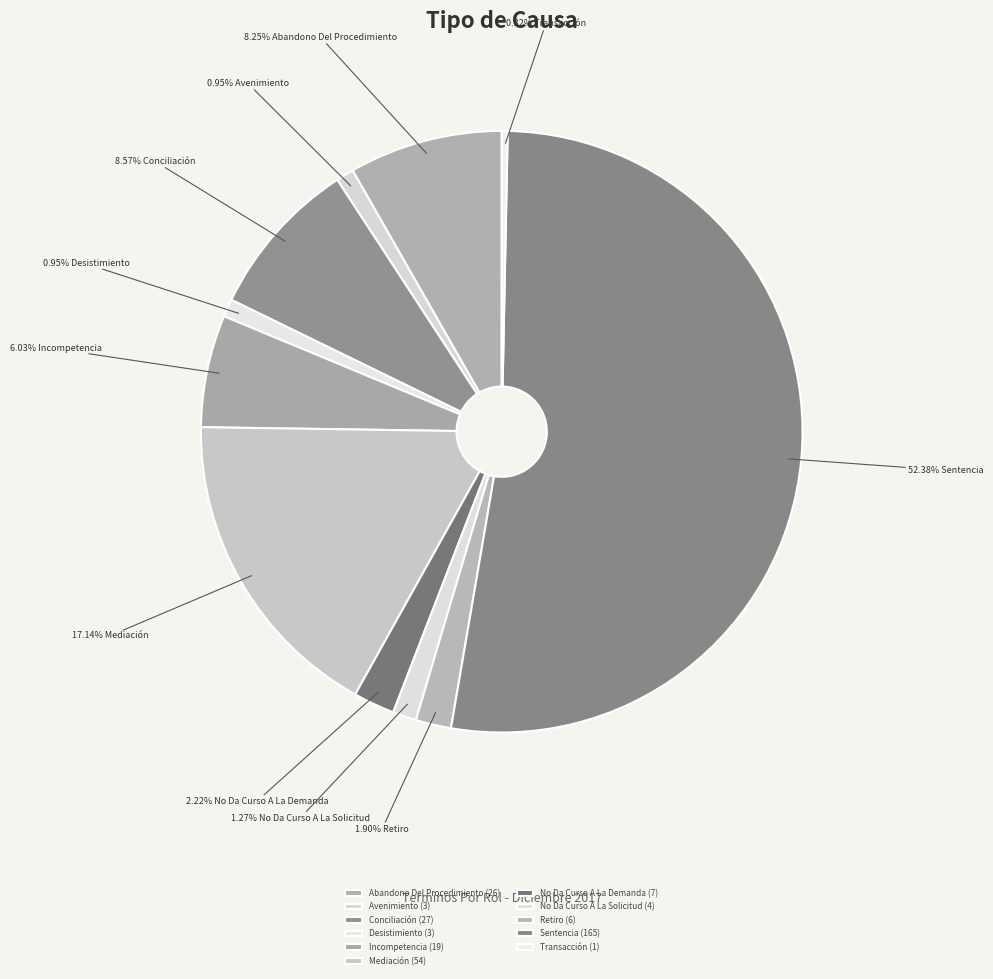

Count the number of slices in the pie.

11